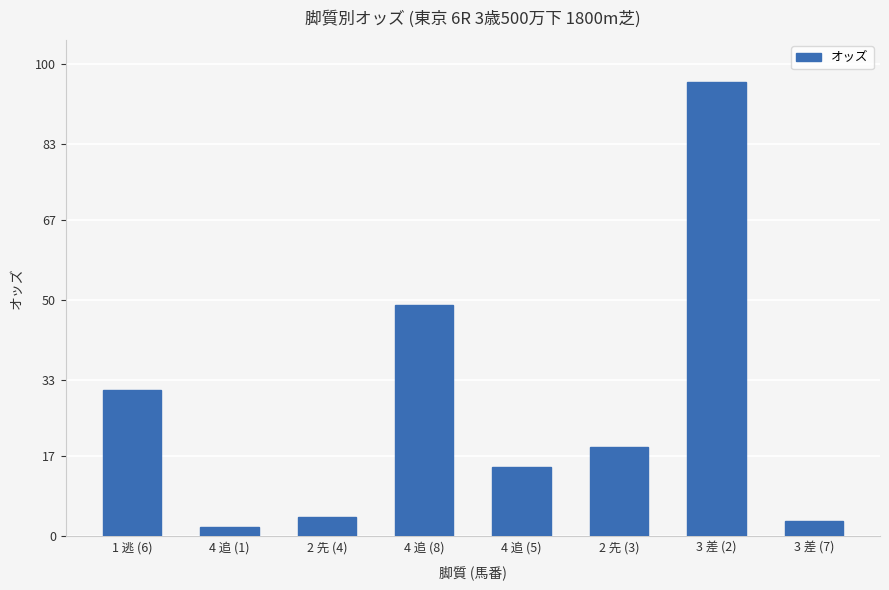

What is the maximum value shown in the chart?

96.2